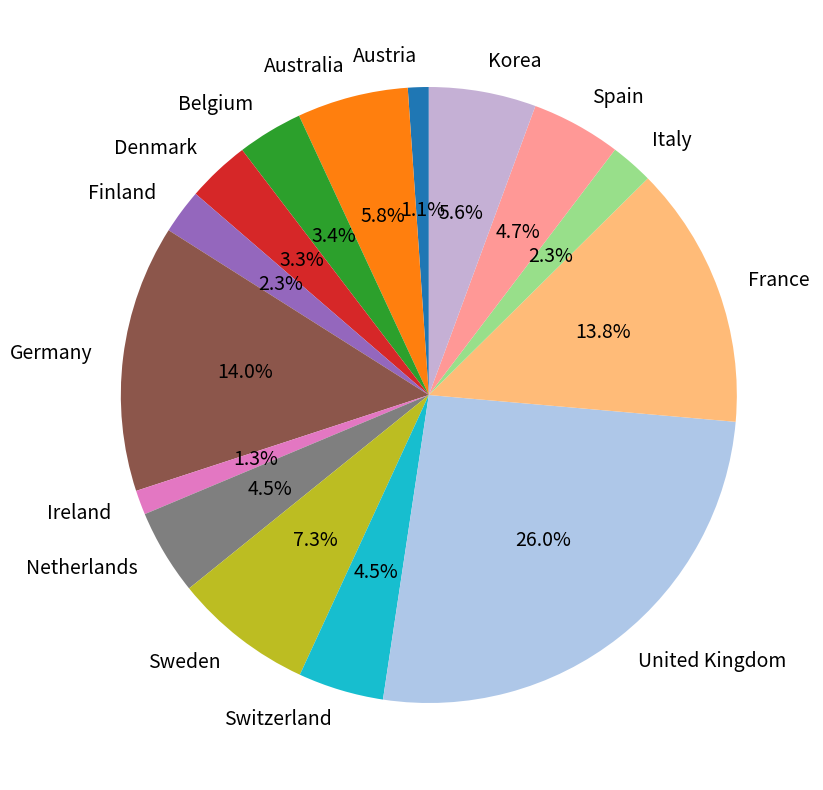

How many segments does this pie chart have?

15